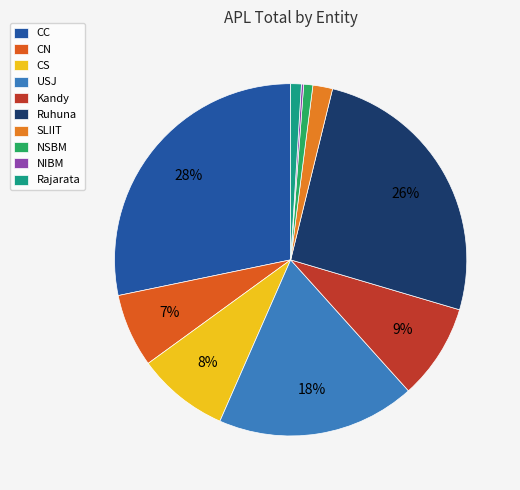

How many segments does this pie chart have?

10